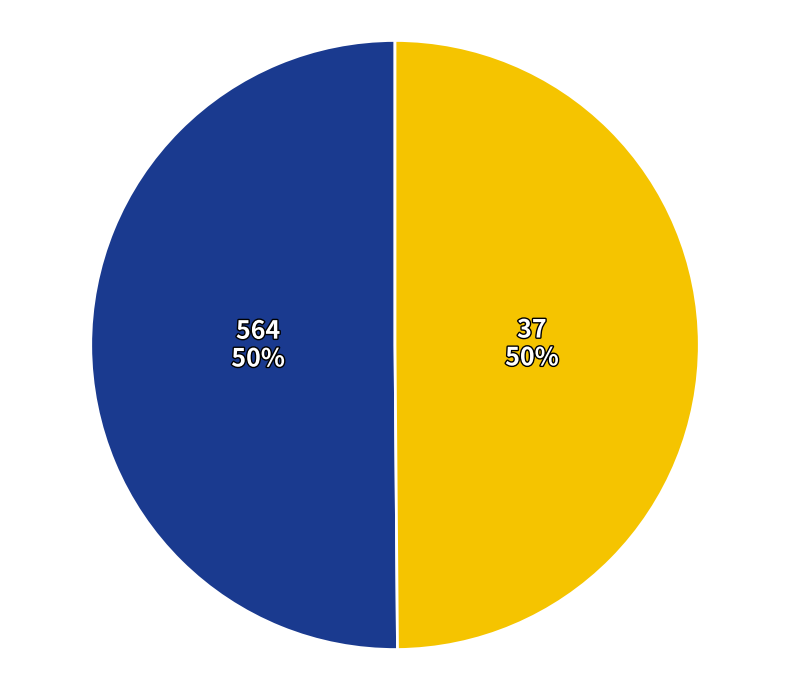

Is it true that 564 is 40% of the pie?

False